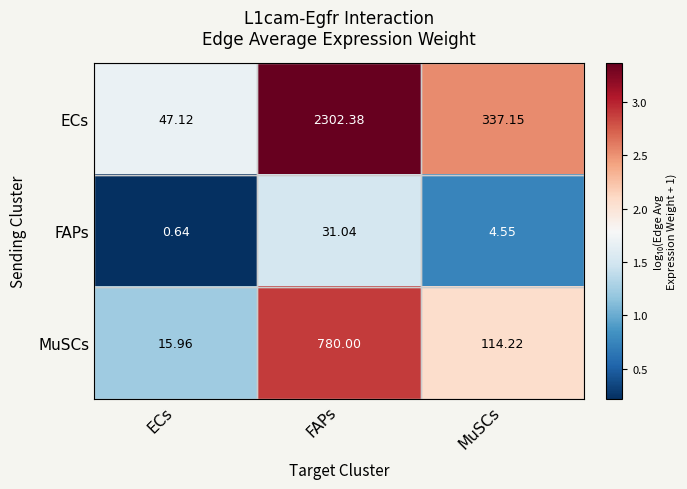

Which label corresponds to the smallest value in the chart?

ECs